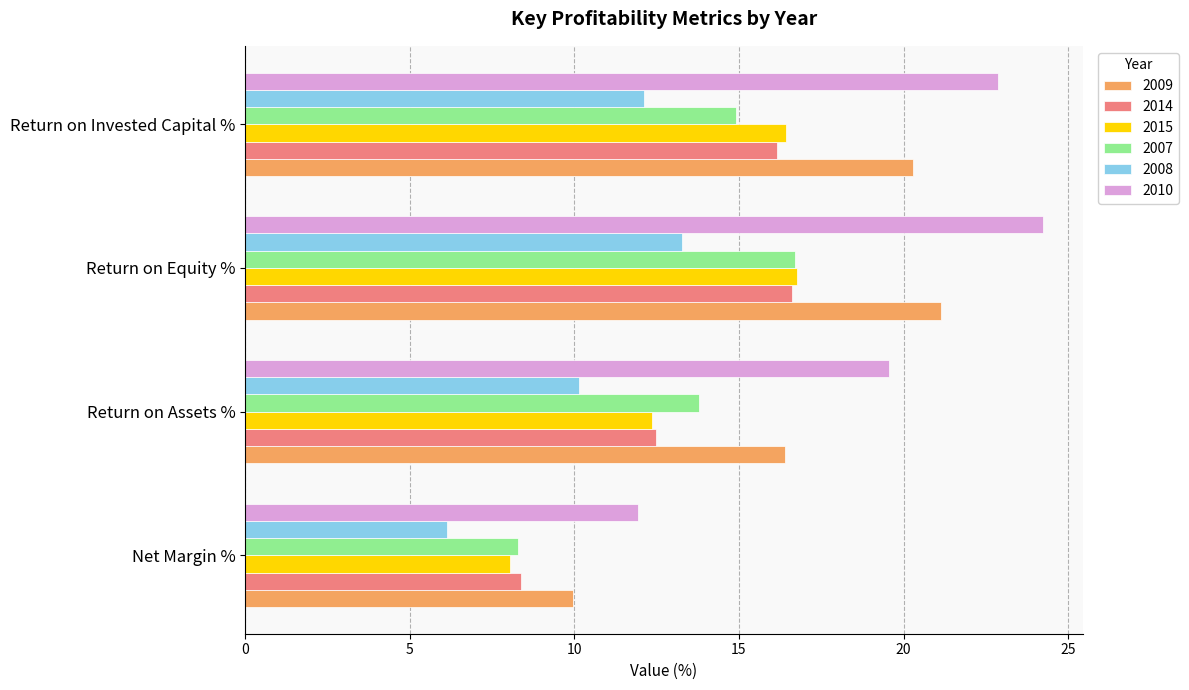

At how many categories does at least one series exceed 9?

4